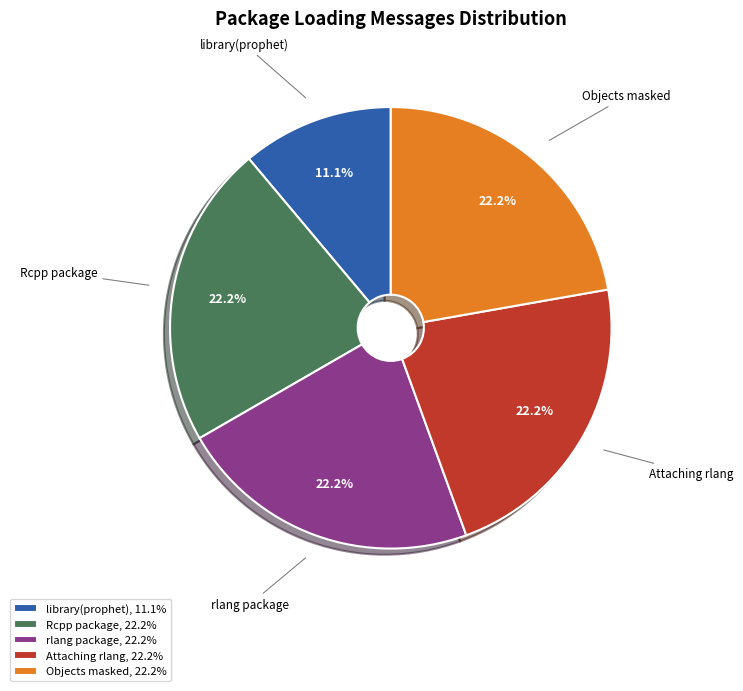

What is the smallest slice in the pie chart?

library(prophet), 11.1%